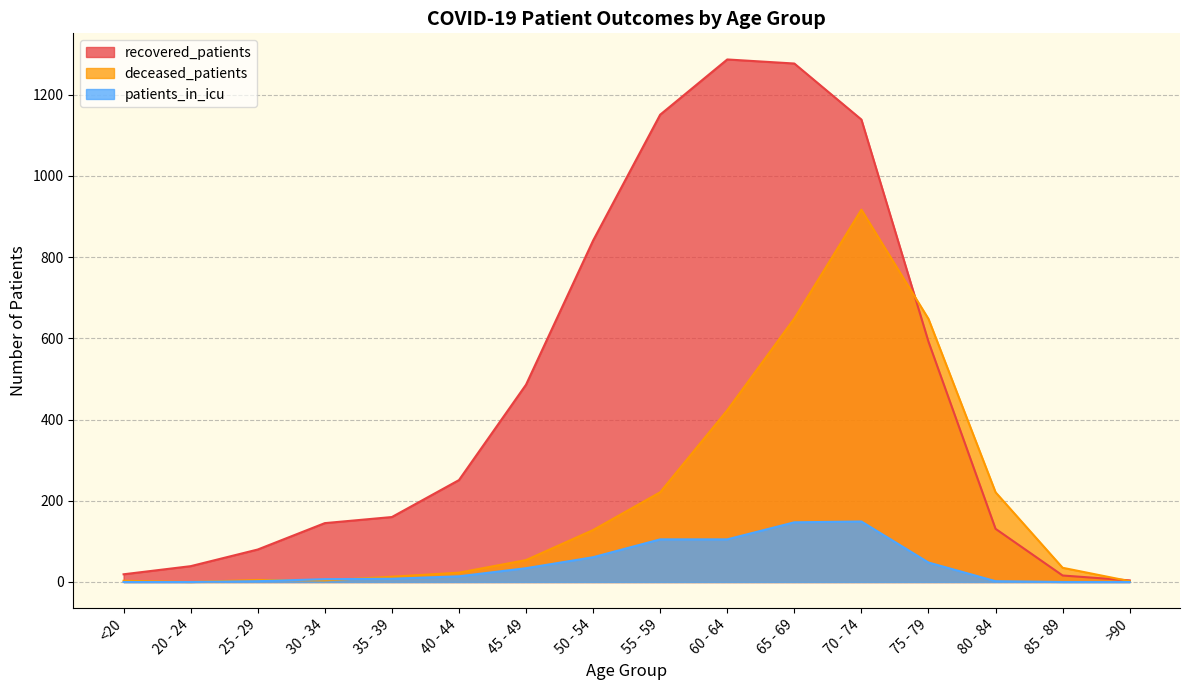

True or false: patients_in_icu and recovered_patients cross at least once.

False